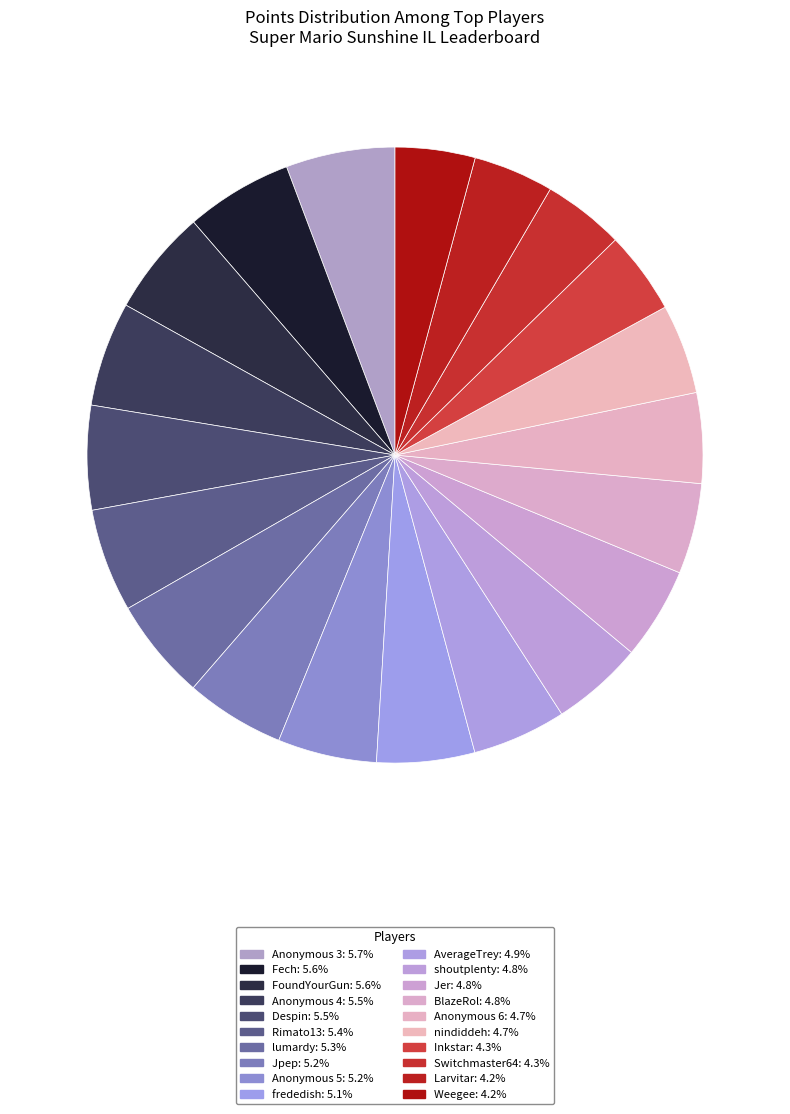

Approximately how many times larger is the value at Jer compared to Weegee?

1.2